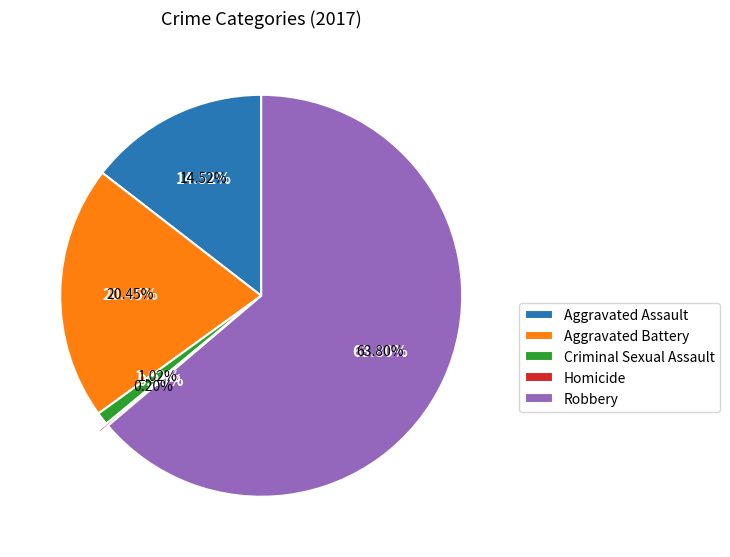

How many slices are in this pie chart?

5